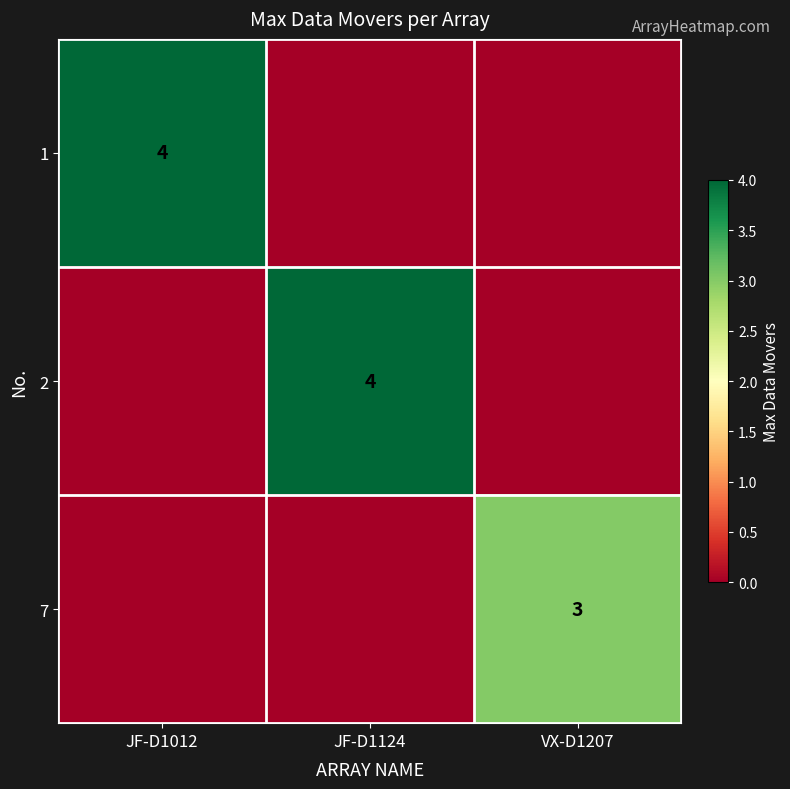

The value of 1 at JF-D1012 is 7. True or false?

False